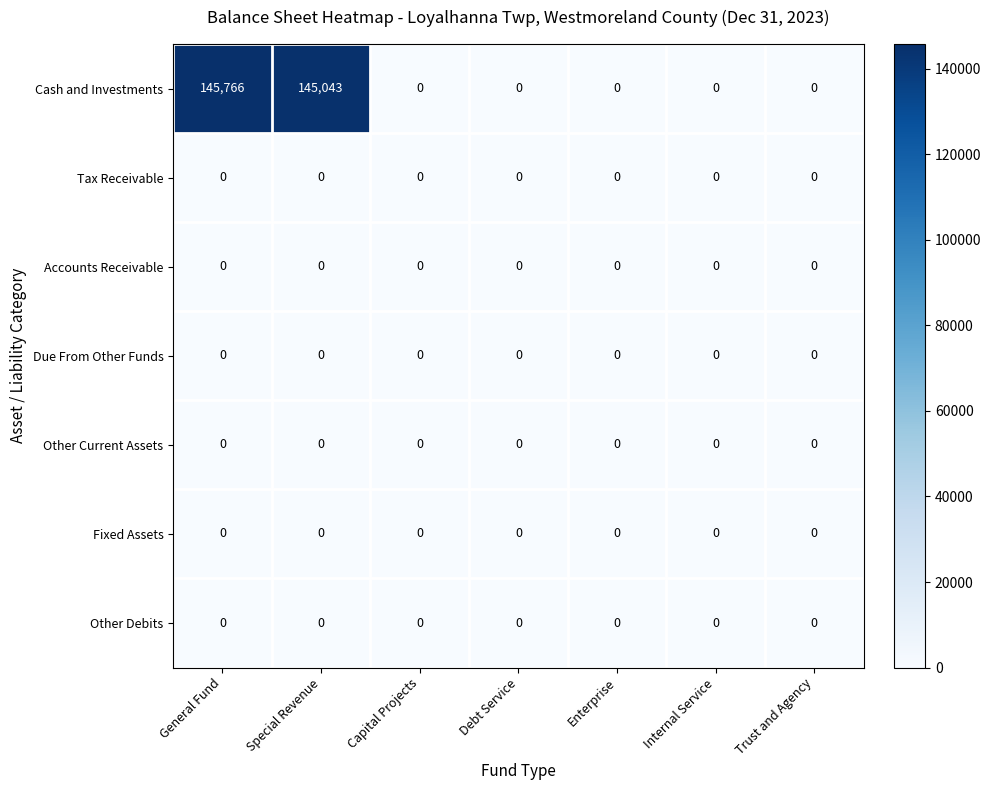

Is it true that Fixed Assets equals 0 at General Fund?

True